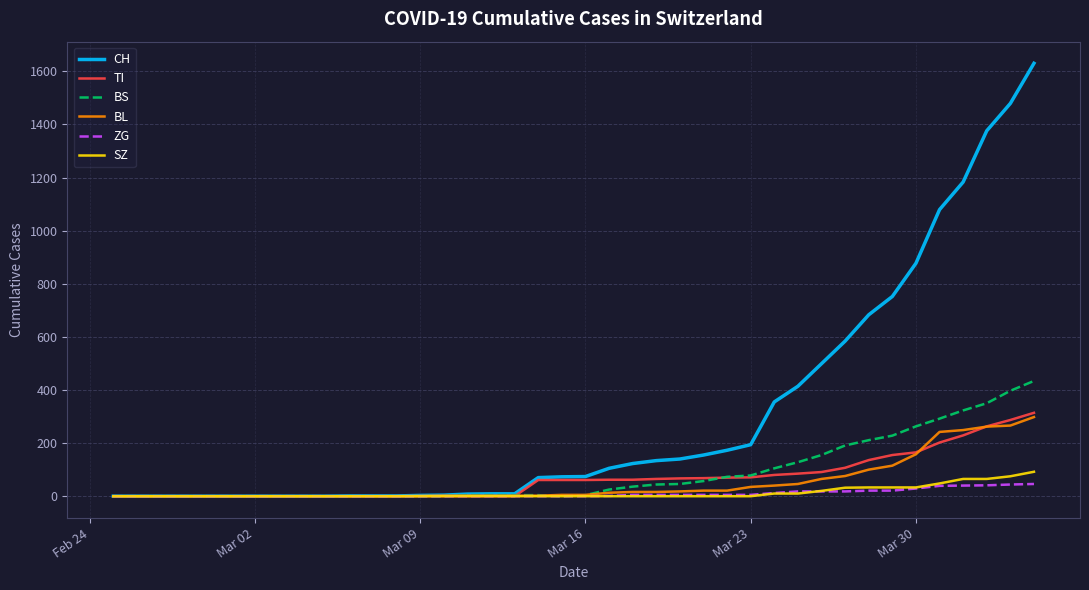

Which series has the largest total across all categories?

CH